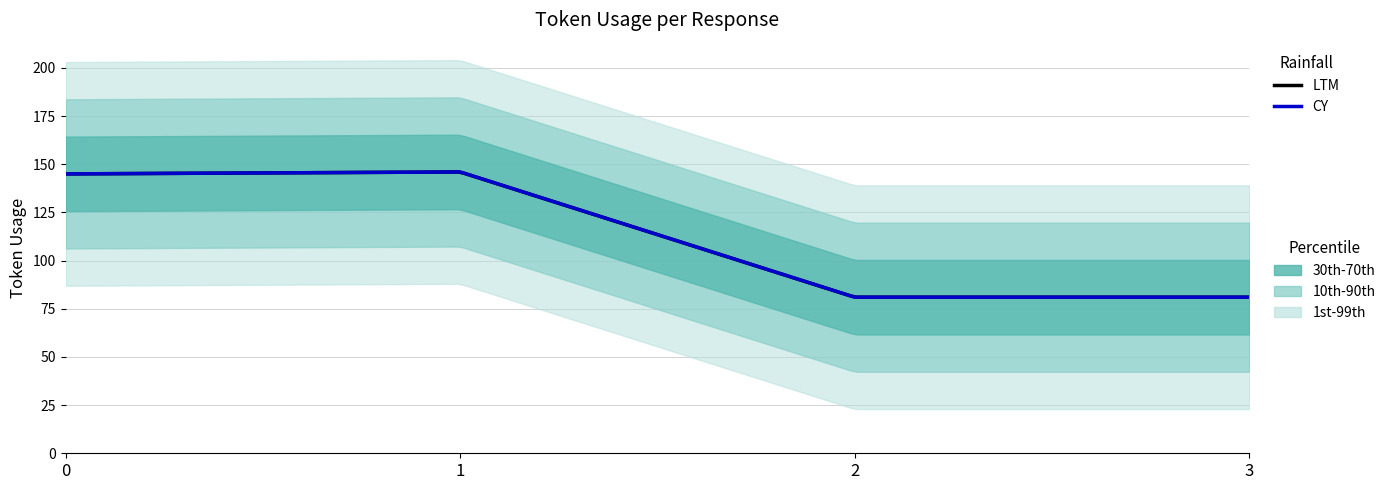

Reading left to right, what are all the values shown in this chart?

145	146	81	81